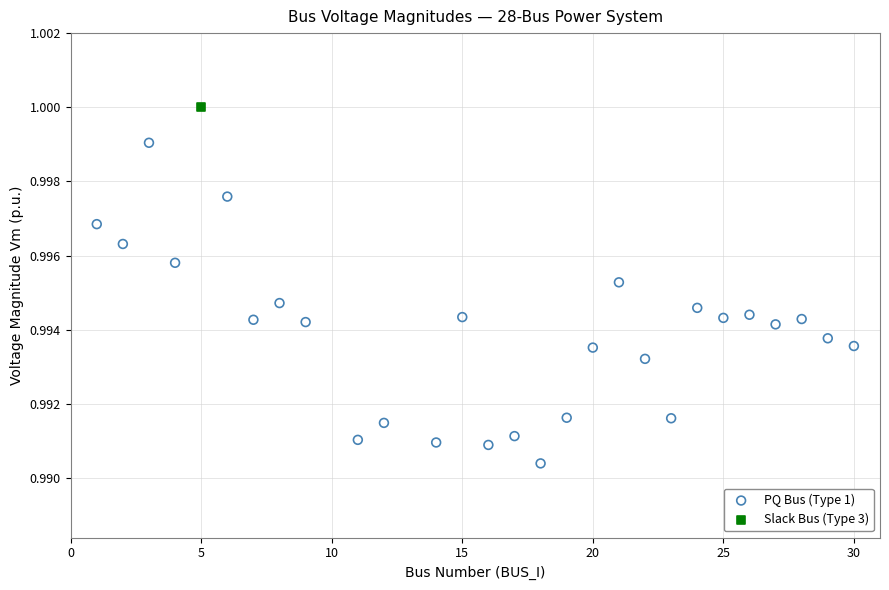

What are all the series names shown in the legend?

PQ Bus (Type 1), Slack Bus (Type 3)